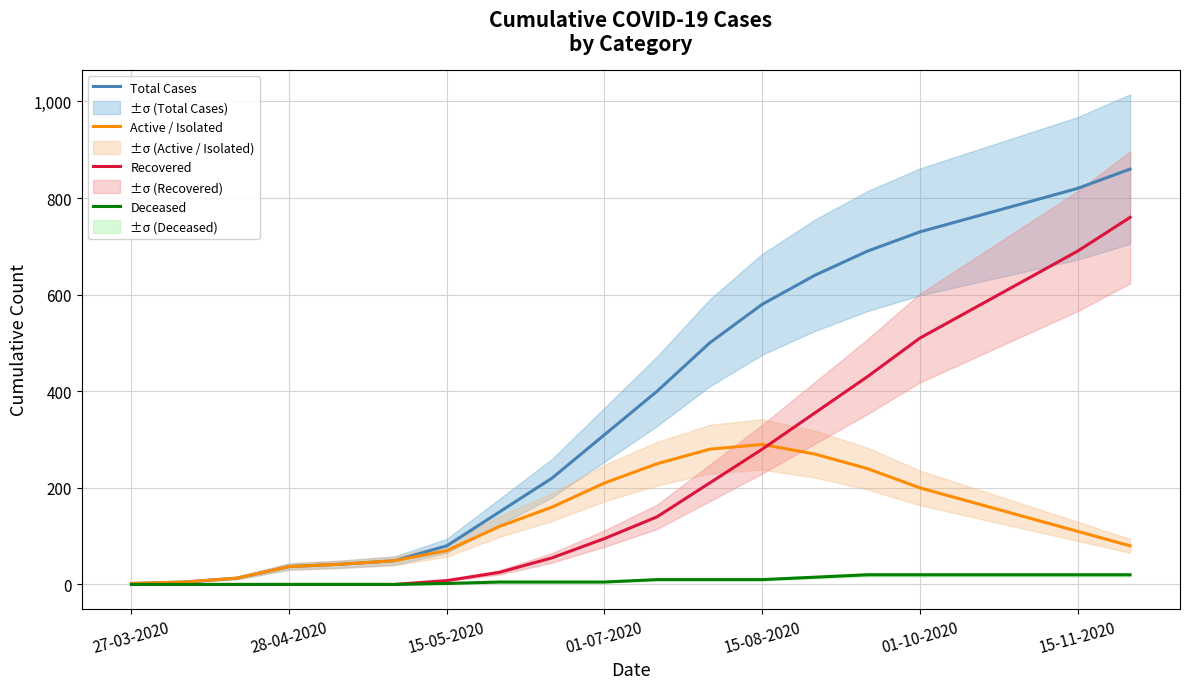

What are all the series names shown in the legend?

Total Cases, Active / Isolated, Recovered, Deceased